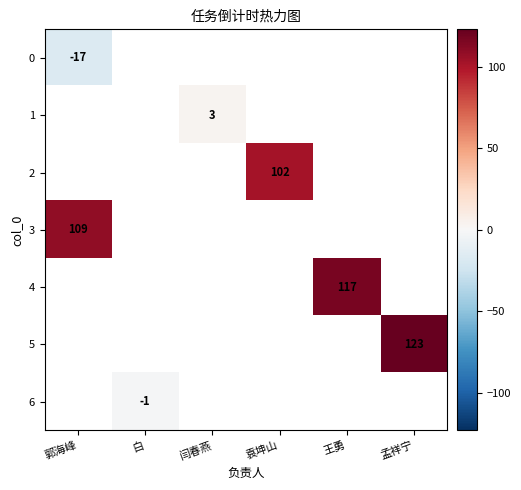

How many values in 1 are above zero?

1